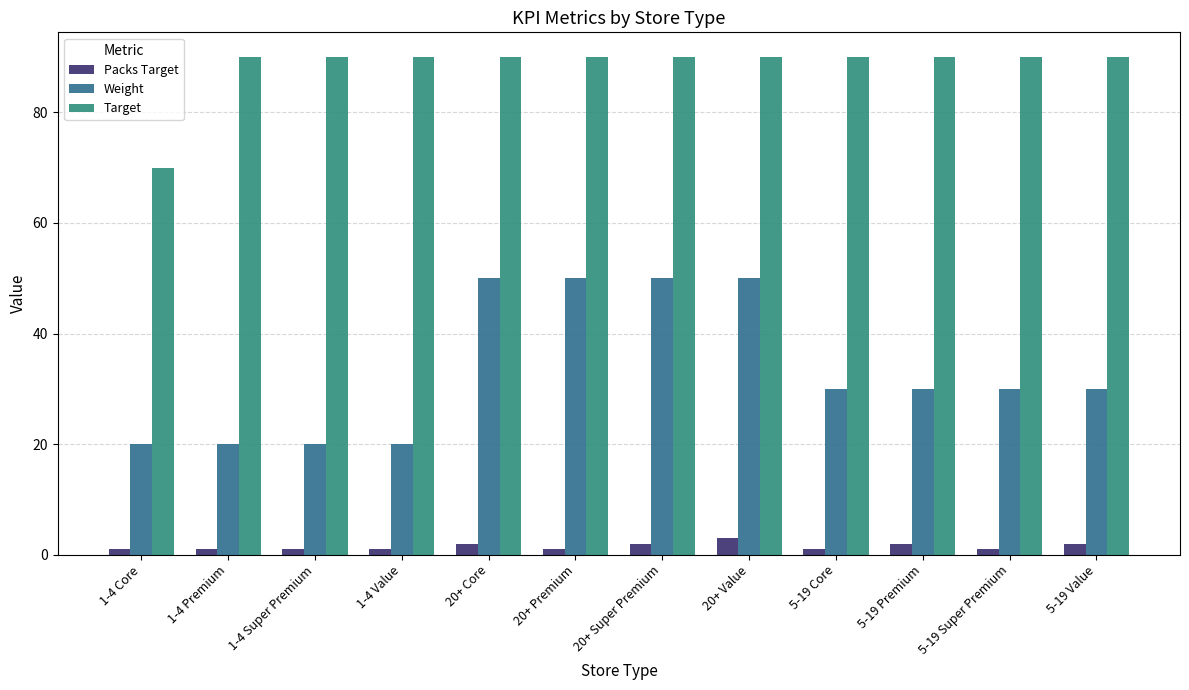

What is the label of the 6th bar from the right?

20+ Super Premium